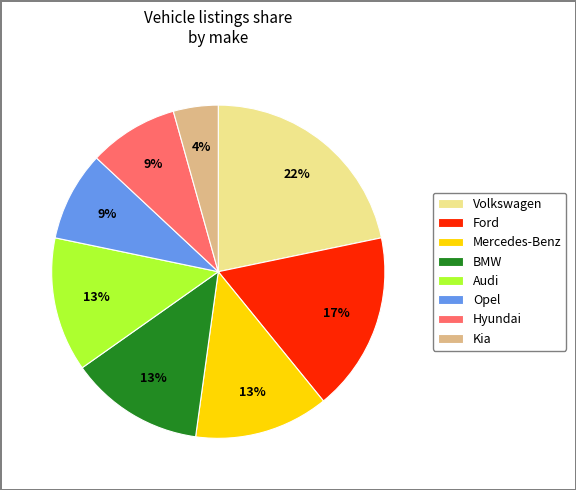

Which slice is the largest?

Volkswagen